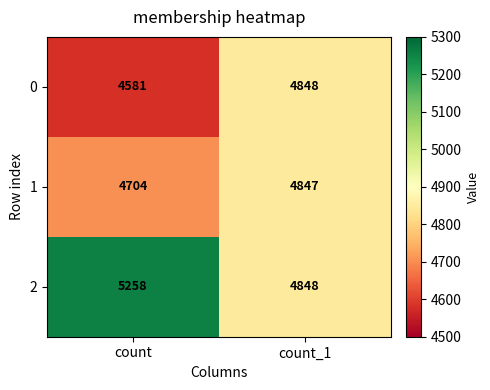

List the series in order of their overall mean, lowest first.

0, 1, 2